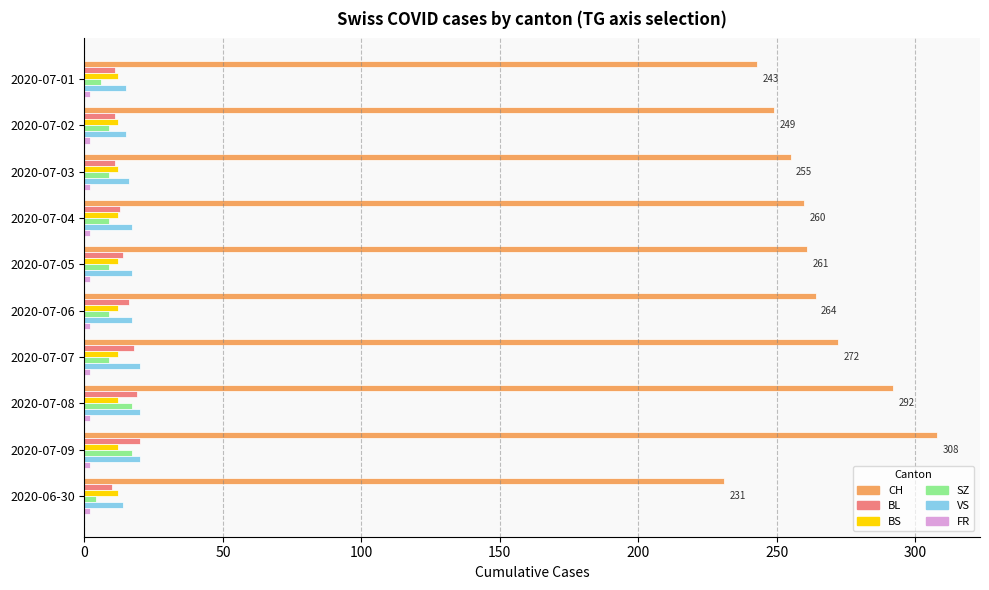

Which series has the largest total across all categories?

CH